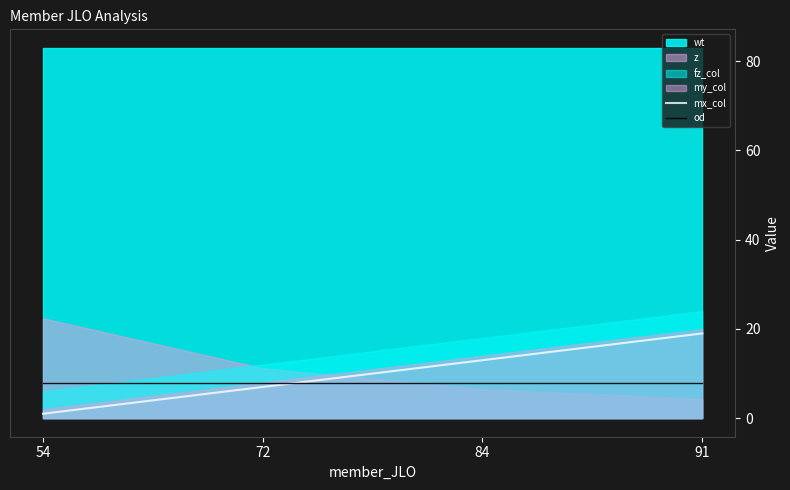

Which category has the lowest value in the mx_col series?

54